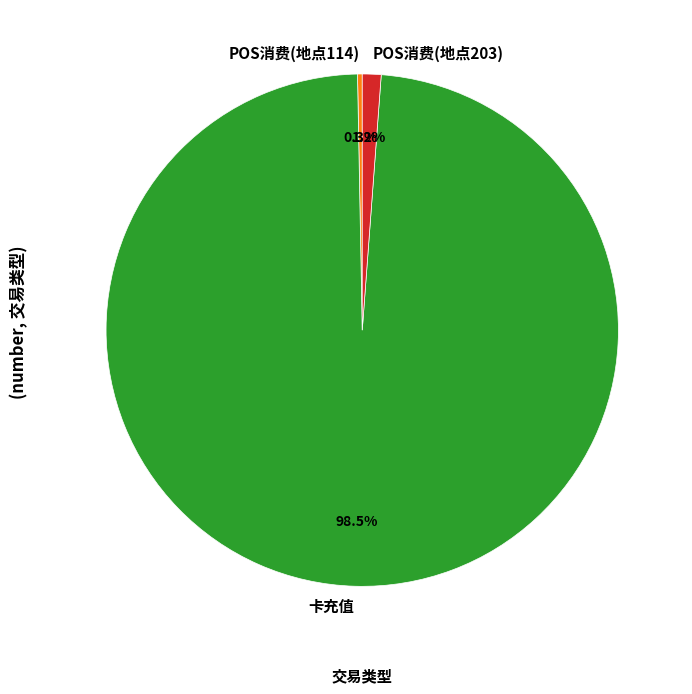

What is the majority slice?

卡充值